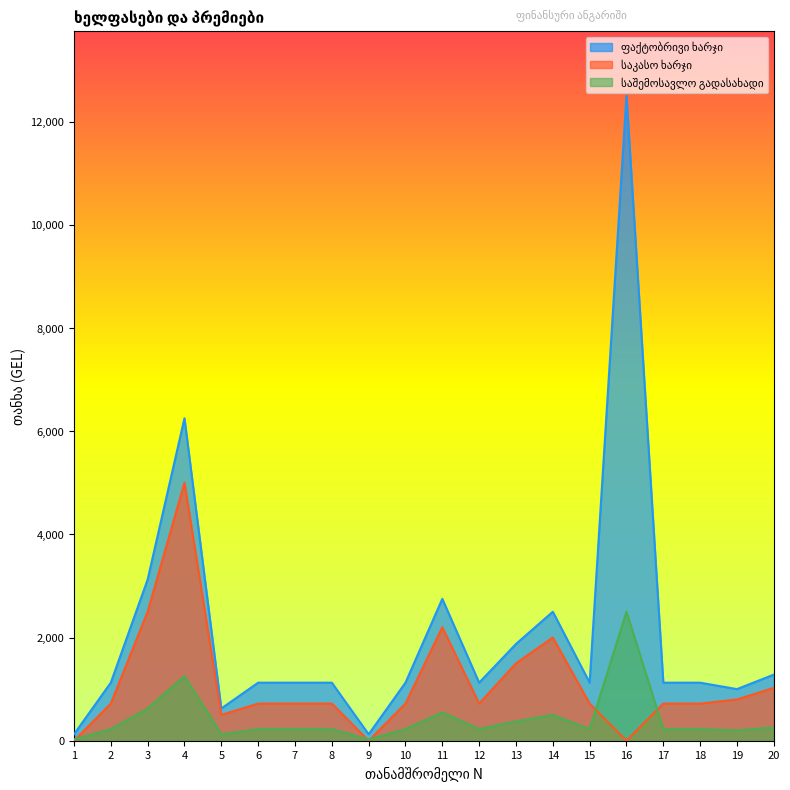

True or false: ფაქტობრივი ხარჯი and საკასო ხარჯი cross at least once.

False